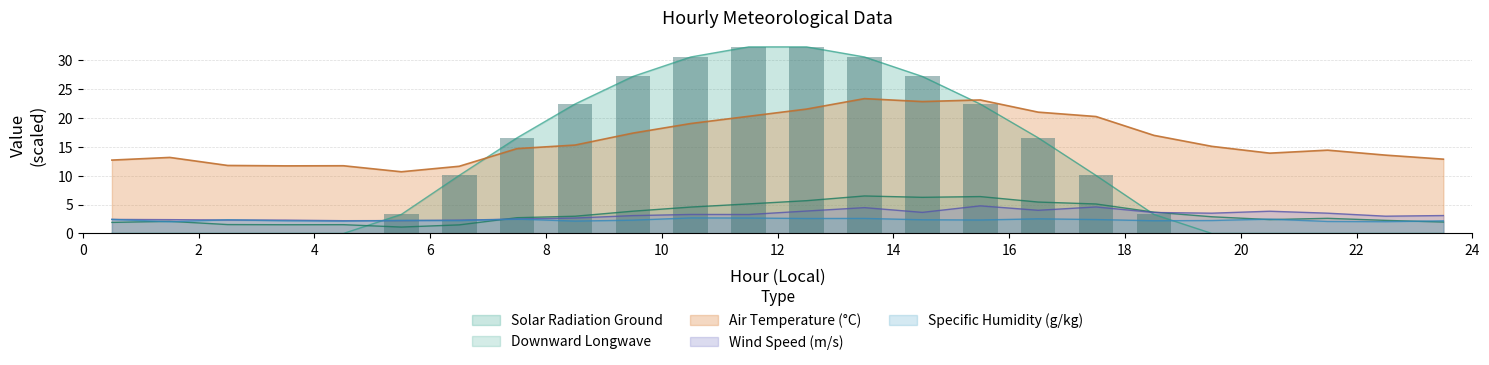

What is the label of the 10th bar from the left?

9.5